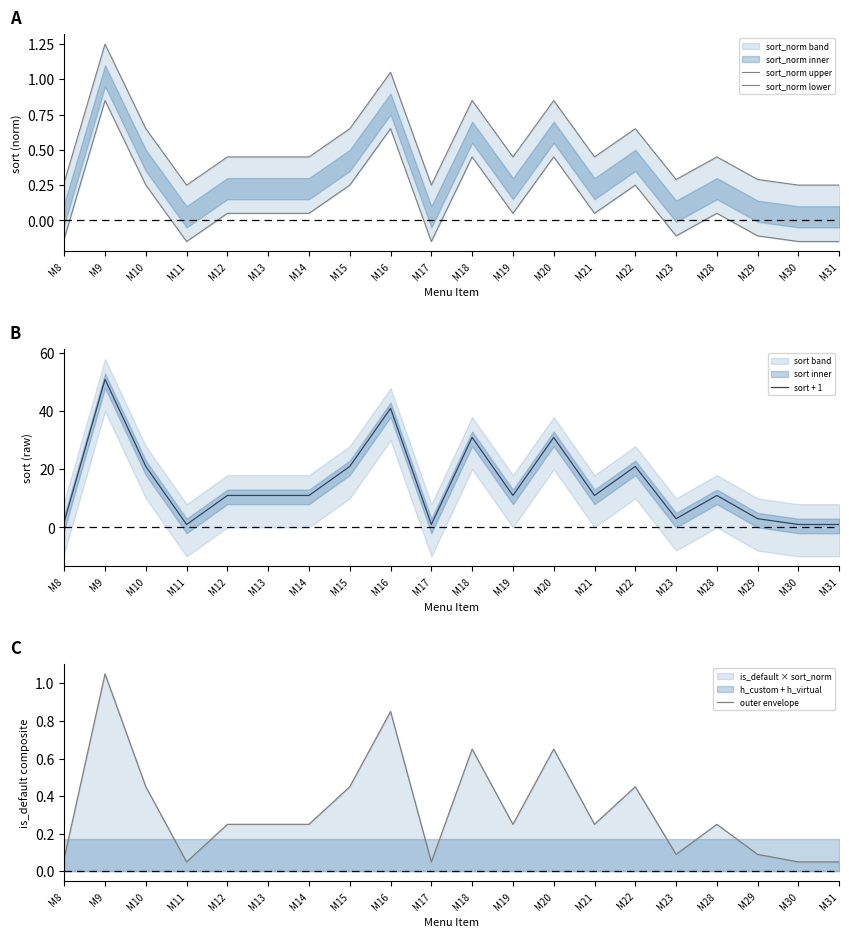

Which label corresponds to the largest value in the chart?

M9